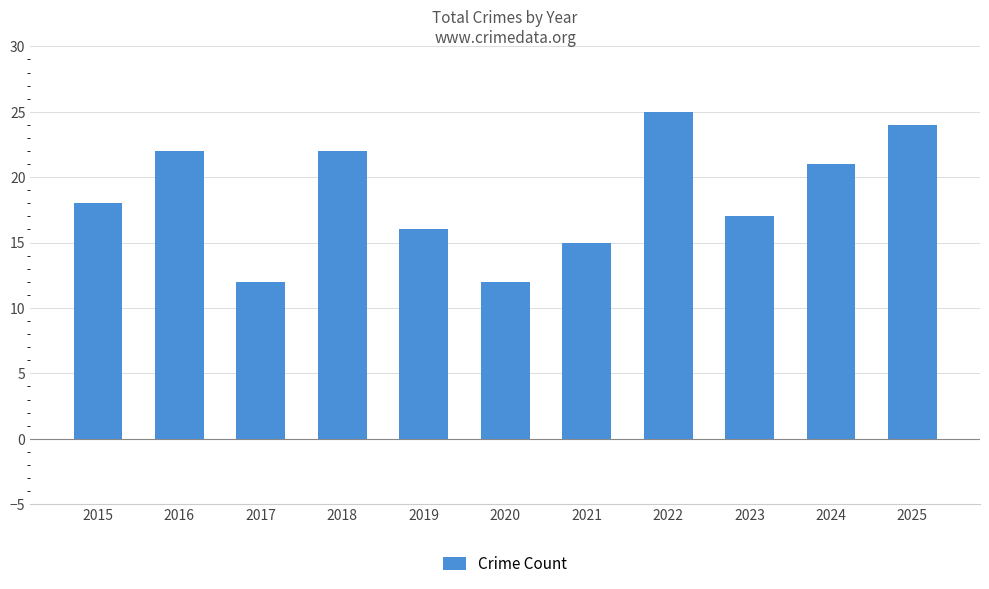

True or false: the data shows 15 at 2021.

True